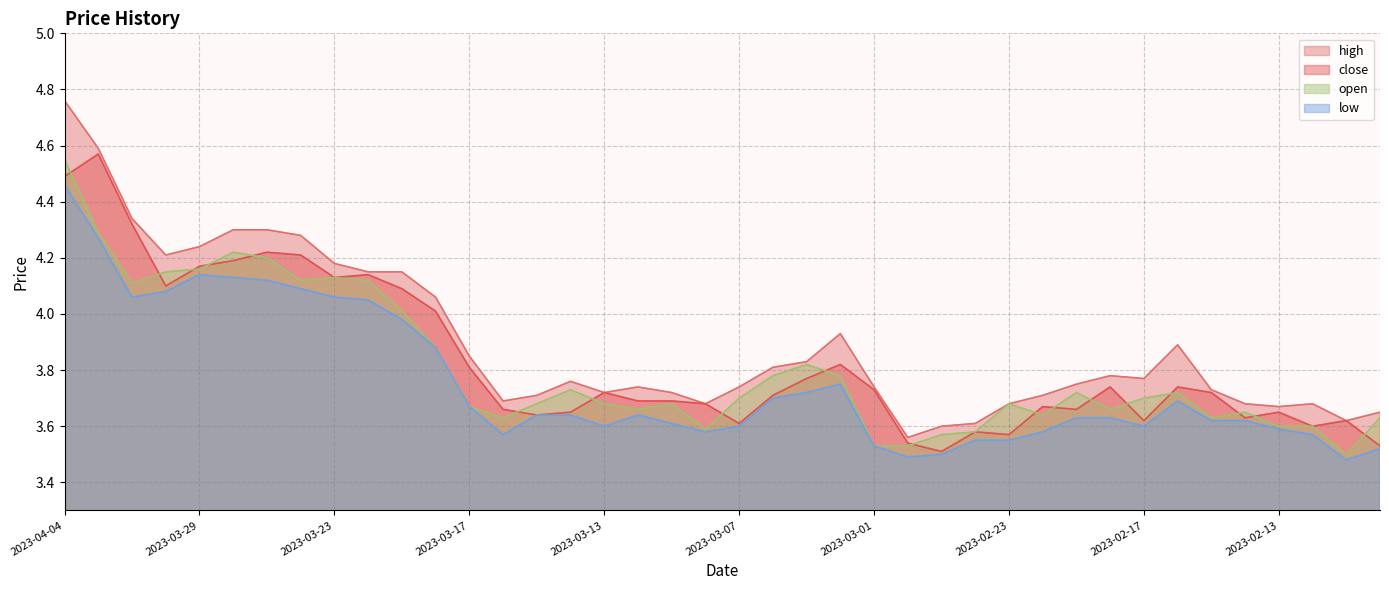

Reading right to left, transcribe all the data shown in this chart.

close: 2023-02-08=3.5	2023-02-09=3.6	2023-02-10=3.6	2023-02-13=3.6	2023-02-14=3.6	2023-02-15=3.7	2023-02-16=3.7	2023-02-17=3.6	2023-02-20=3.7	2023-02-21=3.7	2023-02-22=3.7	2023-02-23=3.6	2023-02-24=3.6	2023-02-27=3.5	2023-02-28=3.5	2023-03-01=3.7	2023-03-02=3.8	2023-03-03=3.8	2023-03-06=3.7	2023-03-07=3.6	2023-03-08=3.7	2023-03-09=3.7	2023-03-10=3.7	2023-03-13=3.7	2023-03-14=3.6	2023-03-15=3.6	2023-03-16=3.7	2023-03-17=3.8	2023-03-20=4.0	2023-03-21=4.1	2023-03-22=4.1	2023-03-23=4.1	2023-03-24=4.2	2023-03-27=4.2	2023-03-28=4.2	2023-03-29=4.2	2023-03-30=4.1	2023-03-31=4.3	2023-04-03=4.6	2023-04-04=4.5
high: 2023-02-08=3.6	2023-02-09=3.6	2023-02-10=3.7	2023-02-13=3.7	2023-02-14=3.7	2023-02-15=3.7	2023-02-16=3.9	2023-02-17=3.8	2023-02-20=3.8	2023-02-21=3.8	2023-02-22=3.7	2023-02-23=3.7	2023-02-24=3.6	2023-02-27=3.6	2023-02-28=3.6	2023-03-01=3.7	2023-03-02=3.9	2023-03-03=3.8	2023-03-06=3.8	2023-03-07=3.7	2023-03-08=3.7	2023-03-09=3.7	2023-03-10=3.7	2023-03-13=3.7	2023-03-14=3.8	2023-03-15=3.7	2023-03-16=3.7	2023-03-17=3.9	2023-03-20=4.1	2023-03-21=4.2	2023-03-22=4.2	2023-03-23=4.2	2023-03-24=4.3	2023-03-27=4.3	2023-03-28=4.3	2023-03-29=4.2	2023-03-30=4.2	2023-03-31=4.3	2023-04-03=4.6	2023-04-04=4.8
low: 2023-02-08=3.5	2023-02-09=3.5	2023-02-10=3.6	2023-02-13=3.6	2023-02-14=3.6	2023-02-15=3.6	2023-02-16=3.7	2023-02-17=3.6	2023-02-20=3.6	2023-02-21=3.6	2023-02-22=3.6	2023-02-23=3.5	2023-02-24=3.5	2023-02-27=3.5	2023-02-28=3.5	2023-03-01=3.5	2023-03-02=3.8	2023-03-03=3.7	2023-03-06=3.7	2023-03-07=3.6	2023-03-08=3.6	2023-03-09=3.6	2023-03-10=3.6	2023-03-13=3.6	2023-03-14=3.6	2023-03-15=3.6	2023-03-16=3.6	2023-03-17=3.7	2023-03-20=3.9	2023-03-21=4.0	2023-03-22=4.0	2023-03-23=4.1	2023-03-24=4.1	2023-03-27=4.1	2023-03-28=4.1	2023-03-29=4.1	2023-03-30=4.1	2023-03-31=4.1	2023-04-03=4.3	2023-04-04=4.5
open: 2023-02-08=3.6	2023-02-09=3.5	2023-02-10=3.6	2023-02-13=3.6	2023-02-14=3.6	2023-02-15=3.6	2023-02-16=3.7	2023-02-17=3.7	2023-02-20=3.7	2023-02-21=3.7	2023-02-22=3.6	2023-02-23=3.7	2023-02-24=3.6	2023-02-27=3.6	2023-02-28=3.5	2023-03-01=3.5	2023-03-02=3.8	2023-03-03=3.8	2023-03-06=3.8	2023-03-07=3.7	2023-03-08=3.6	2023-03-09=3.7	2023-03-10=3.7	2023-03-13=3.7	2023-03-14=3.7	2023-03-15=3.7	2023-03-16=3.6	2023-03-17=3.7	2023-03-20=3.9	2023-03-21=4.0	2023-03-22=4.1	2023-03-23=4.1	2023-03-24=4.1	2023-03-27=4.2	2023-03-28=4.2	2023-03-29=4.2	2023-03-30=4.2	2023-03-31=4.1	2023-04-03=4.3	2023-04-04=4.5